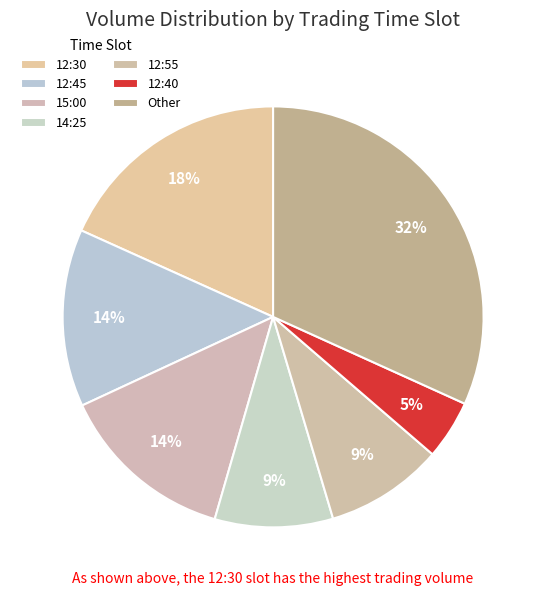

How many segments does this pie chart have?

7